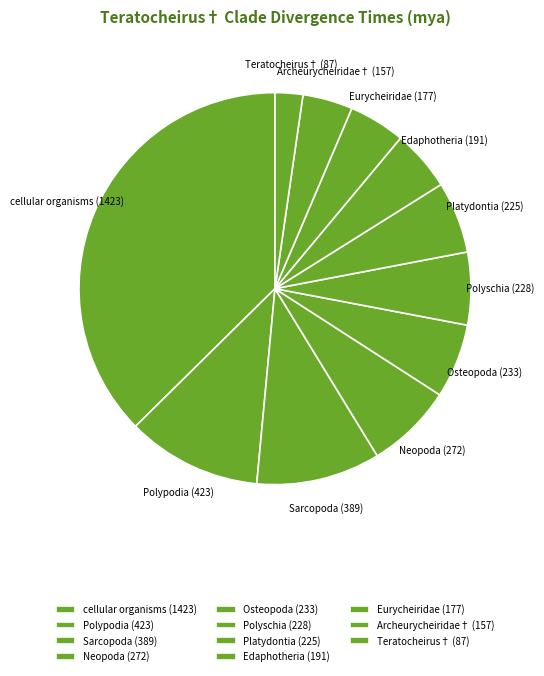

Does Archeurycheiridae† (157) represent more than half of the total?

No